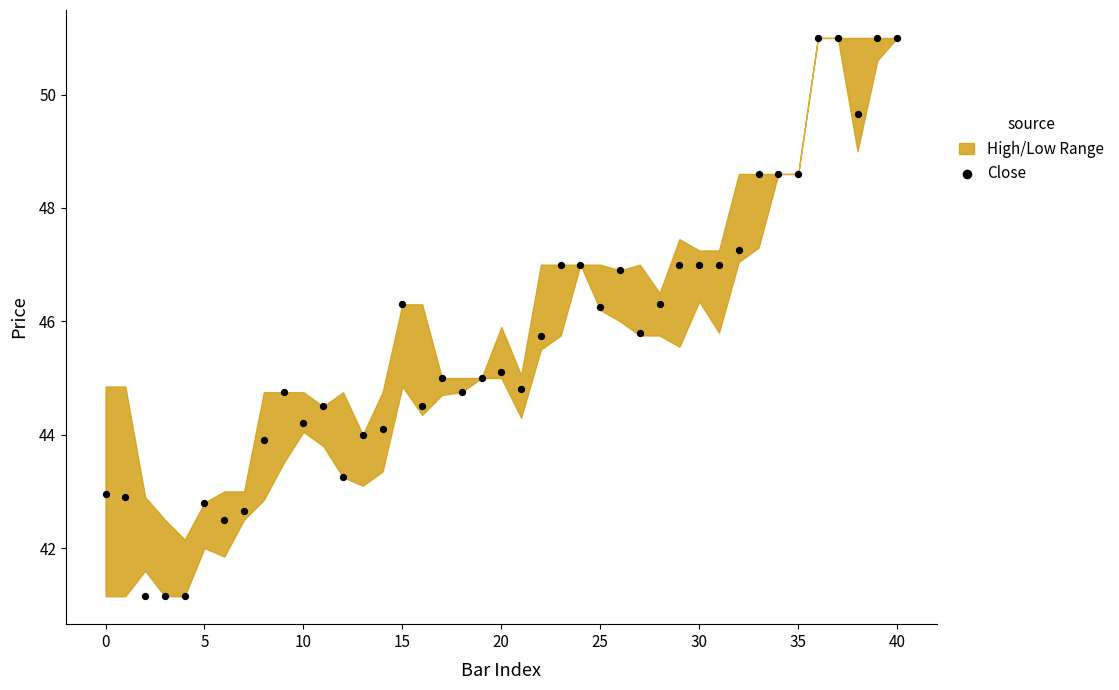

What is the range of Y values (max minus min)?

9.8